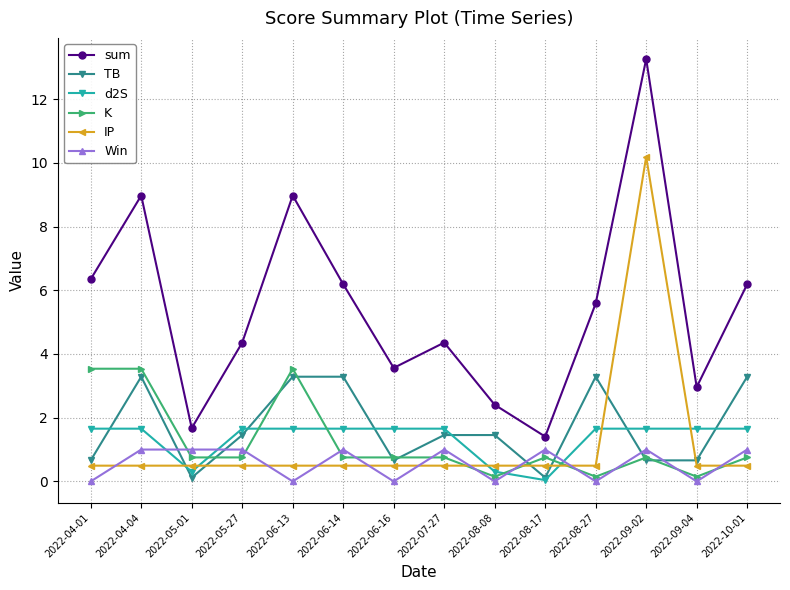

What is the value of the sum point at the 4th from the left?

4.4